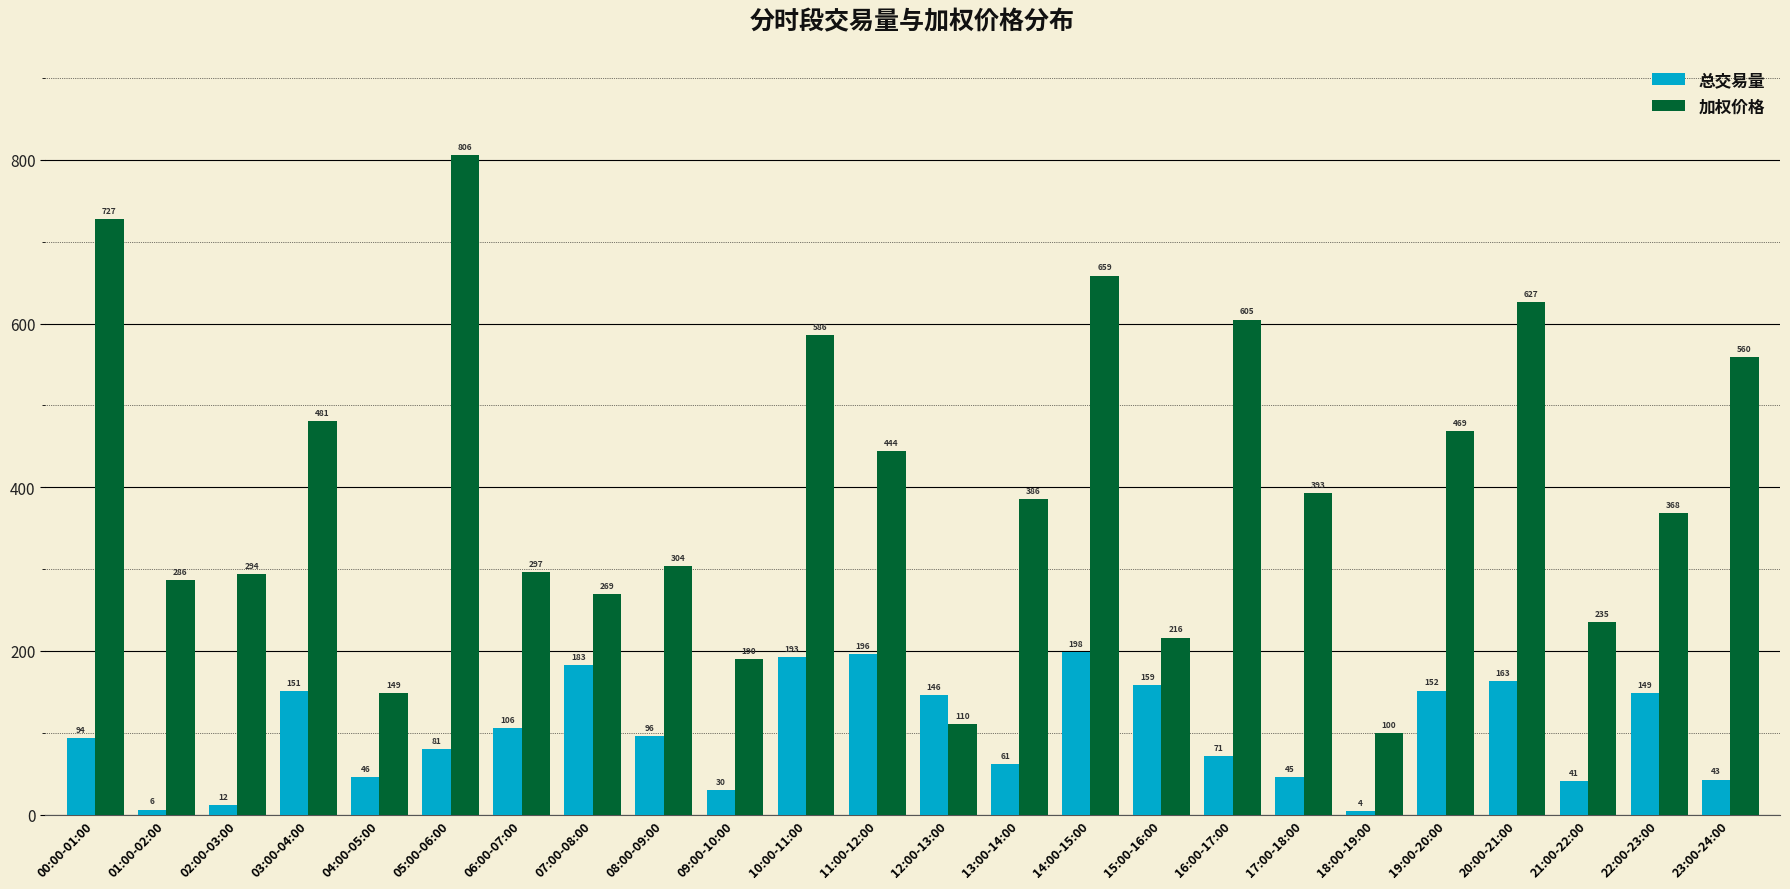

Which series has the largest range (max minus min)?

加权价格